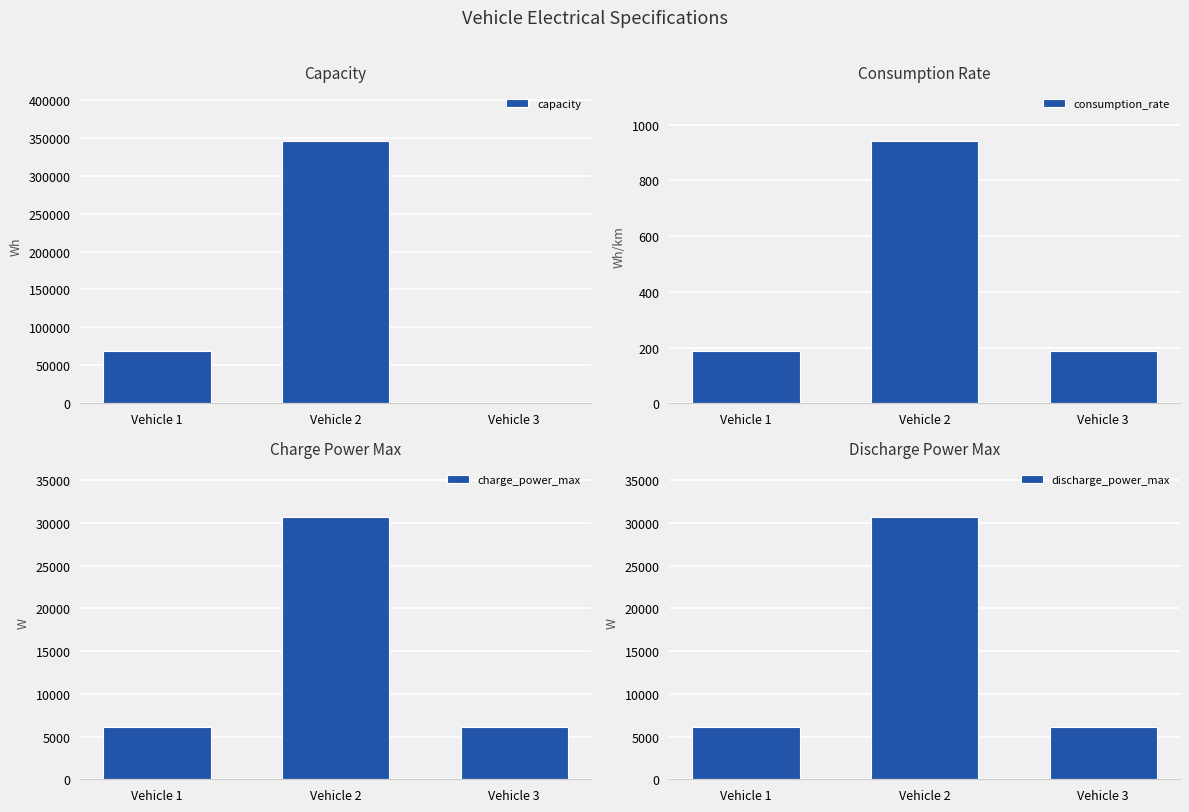

Count the number of categories in the chart.

3